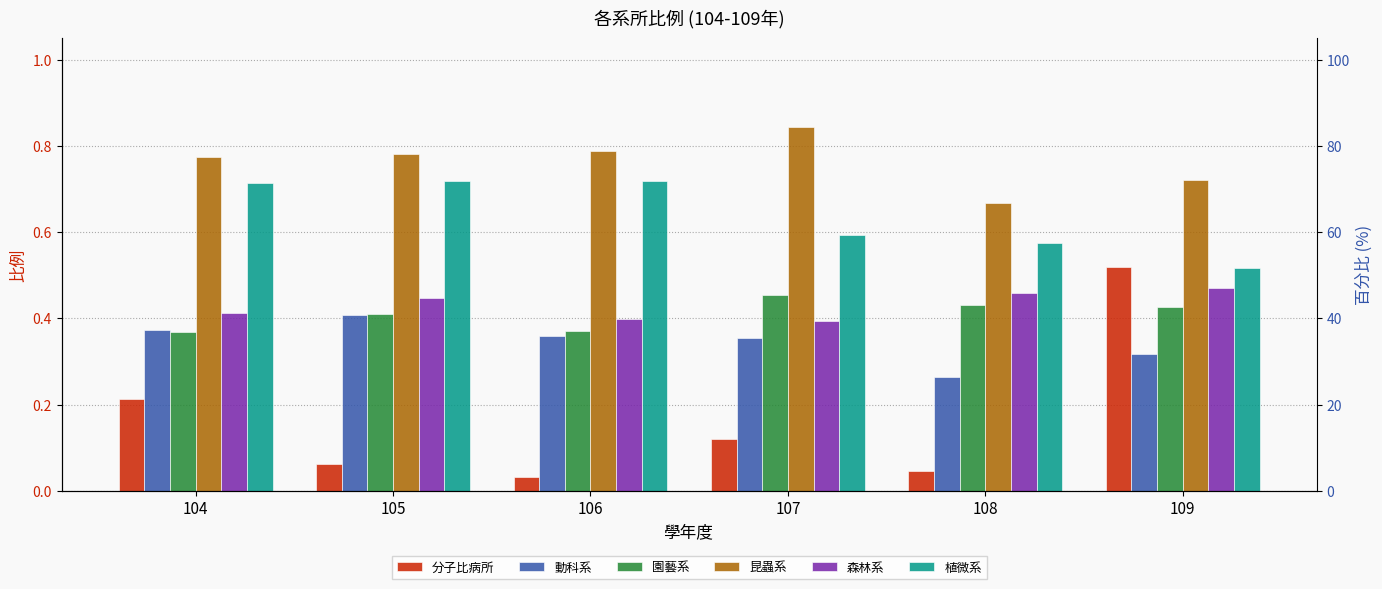

What is the value of the 昆蟲系 bar at the 4th from the left?

0.8